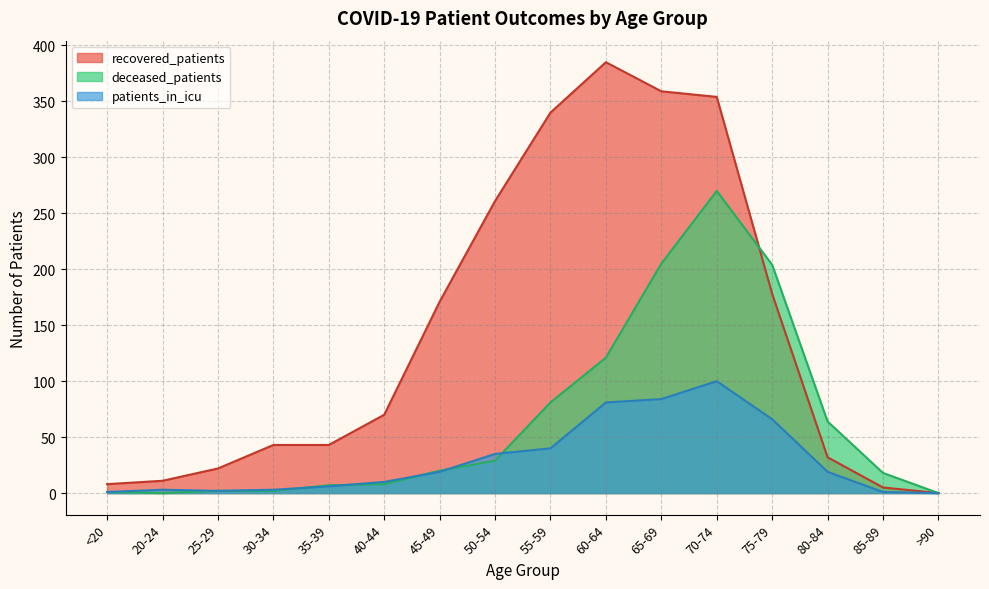

How many categories are shown in the chart?

16